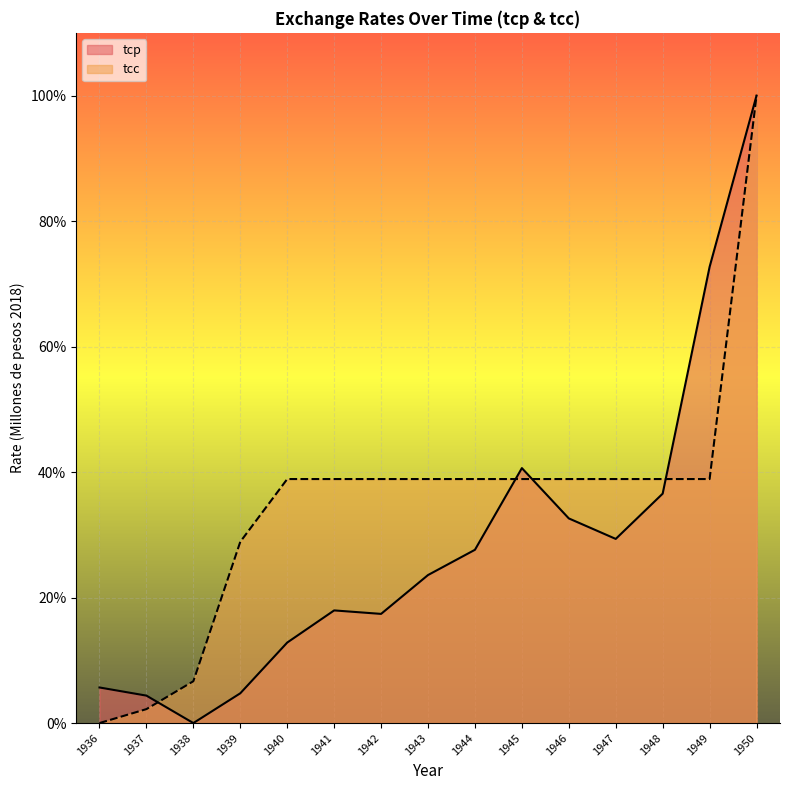

Rank the categories by tcc value from highest to lowest.

1950, 1940, 1941, 1942, 1943, 1944, 1945, 1946, 1947, 1948, 1949, 1939, 1938, 1937, 1936